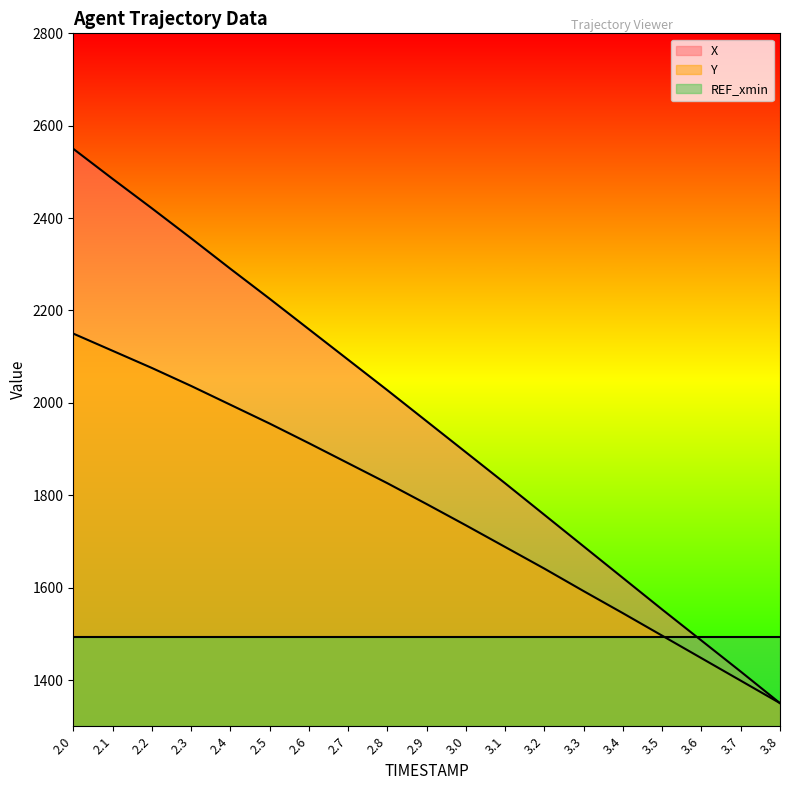

True or false: X and Y cross at least once.

False